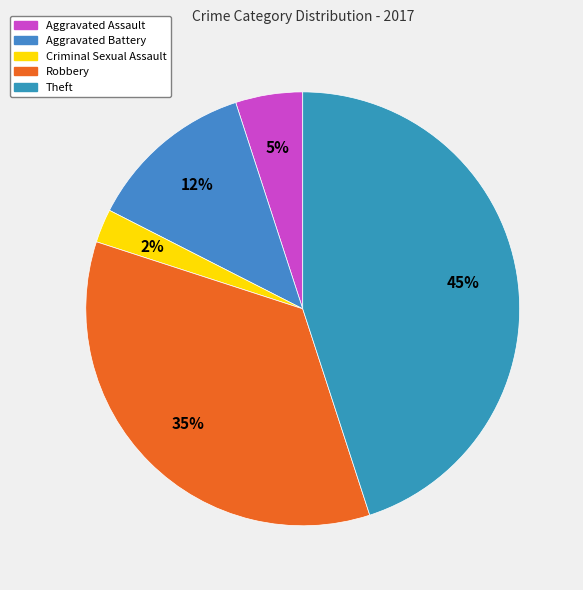

What is the smallest slice in the pie chart?

Criminal Sexual Assault